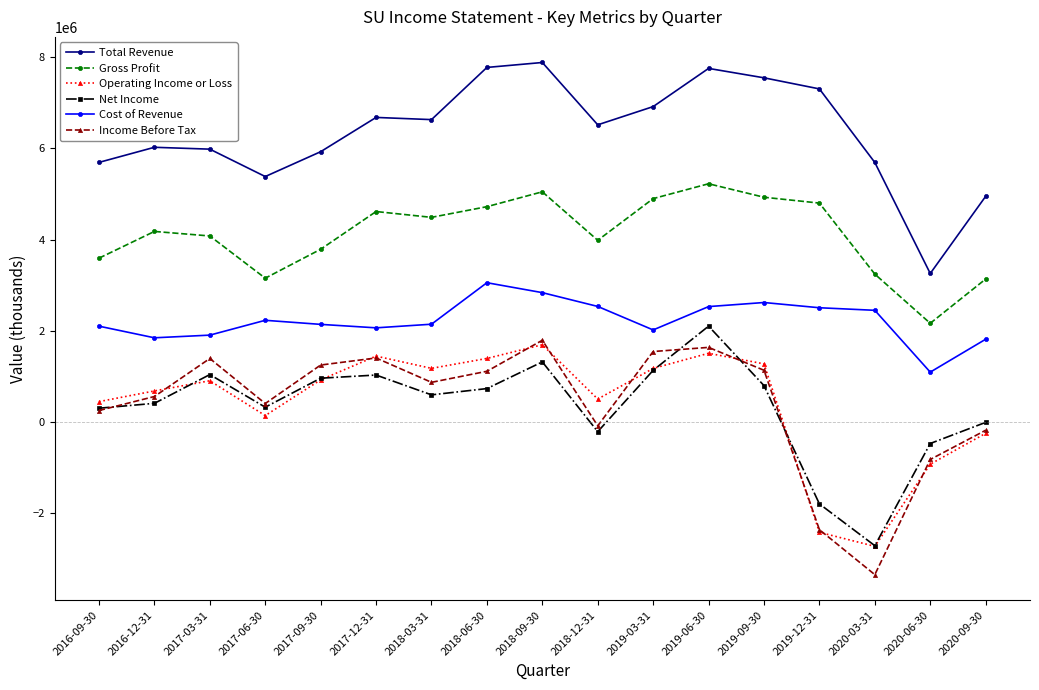

What is the difference between the maximum and minimum values in the Total Revenue series?

4626800